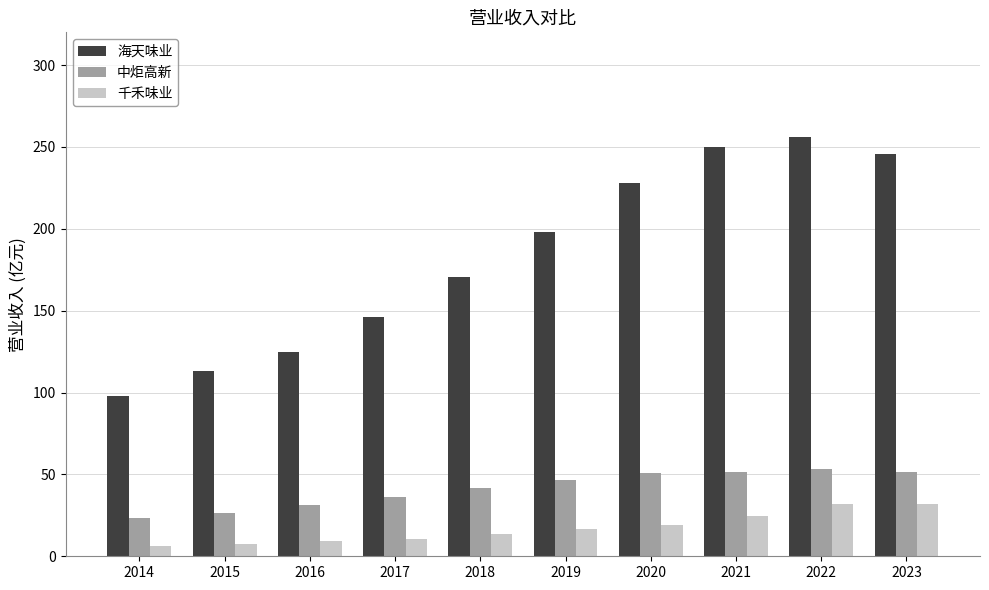

What is the total value across all series at 2014?

127.6